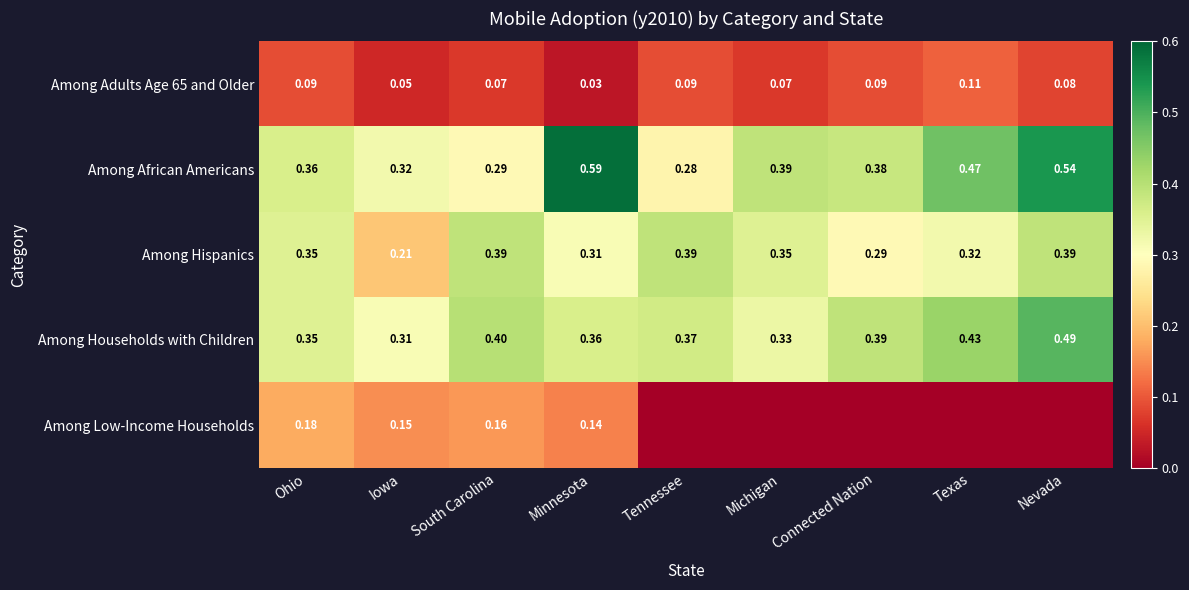

Is the value of Among Adults Age 65 and Older at Minnesota greater than the value of Among Low-Income Households at Iowa?

No